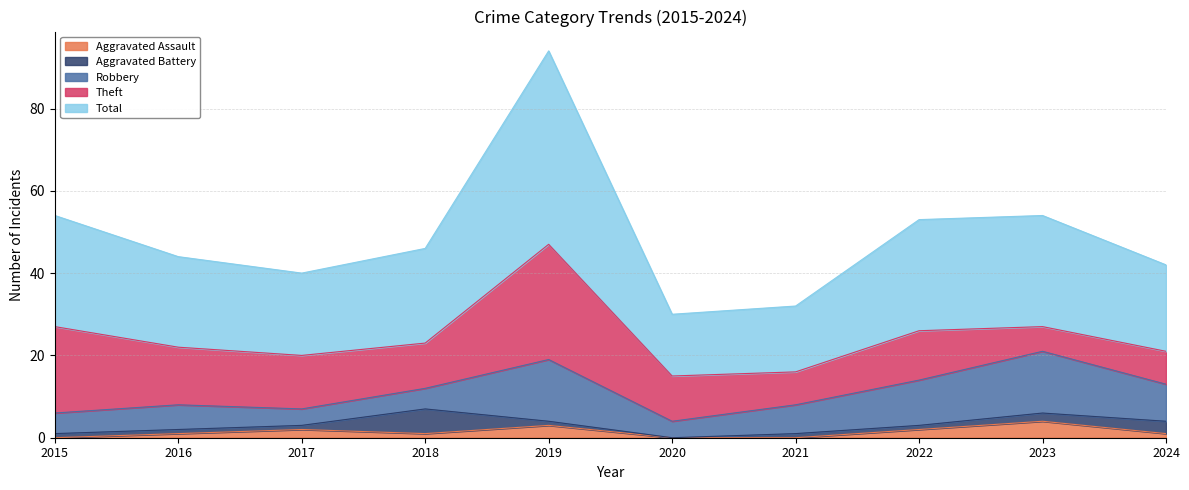

What are all the series names shown in the legend?

Aggravated Assault, Aggravated Battery, Robbery, Theft, Total